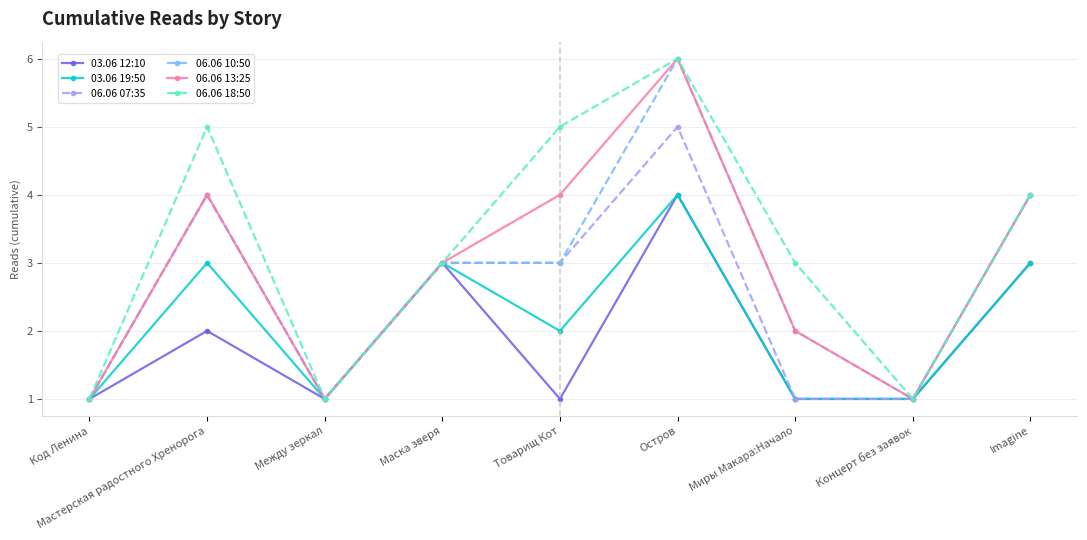

The 06.06 10:50 series shows 1 at Между зеркал. True or false?

True